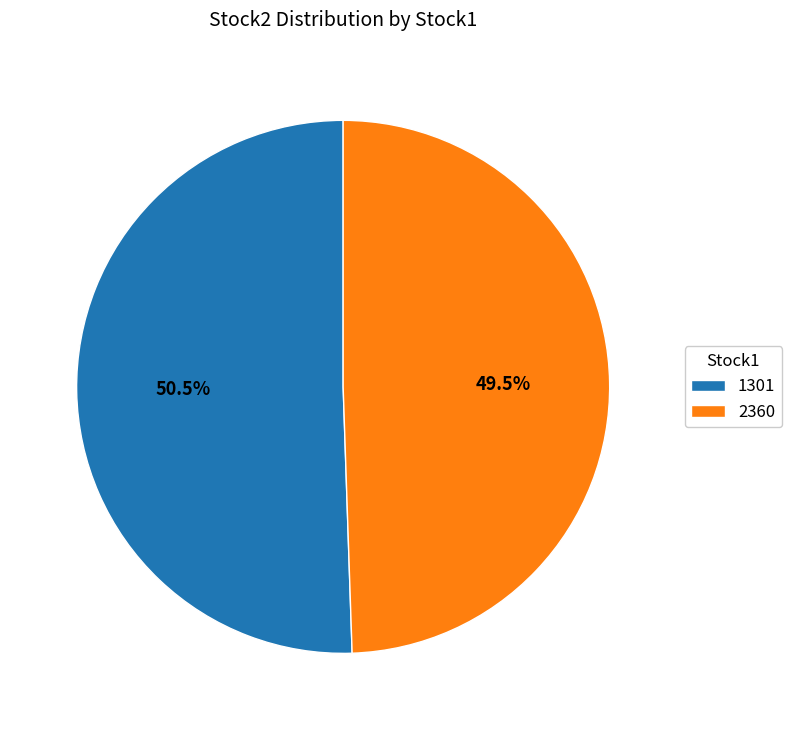

To the nearest percent, what is the average slice percentage?

50%